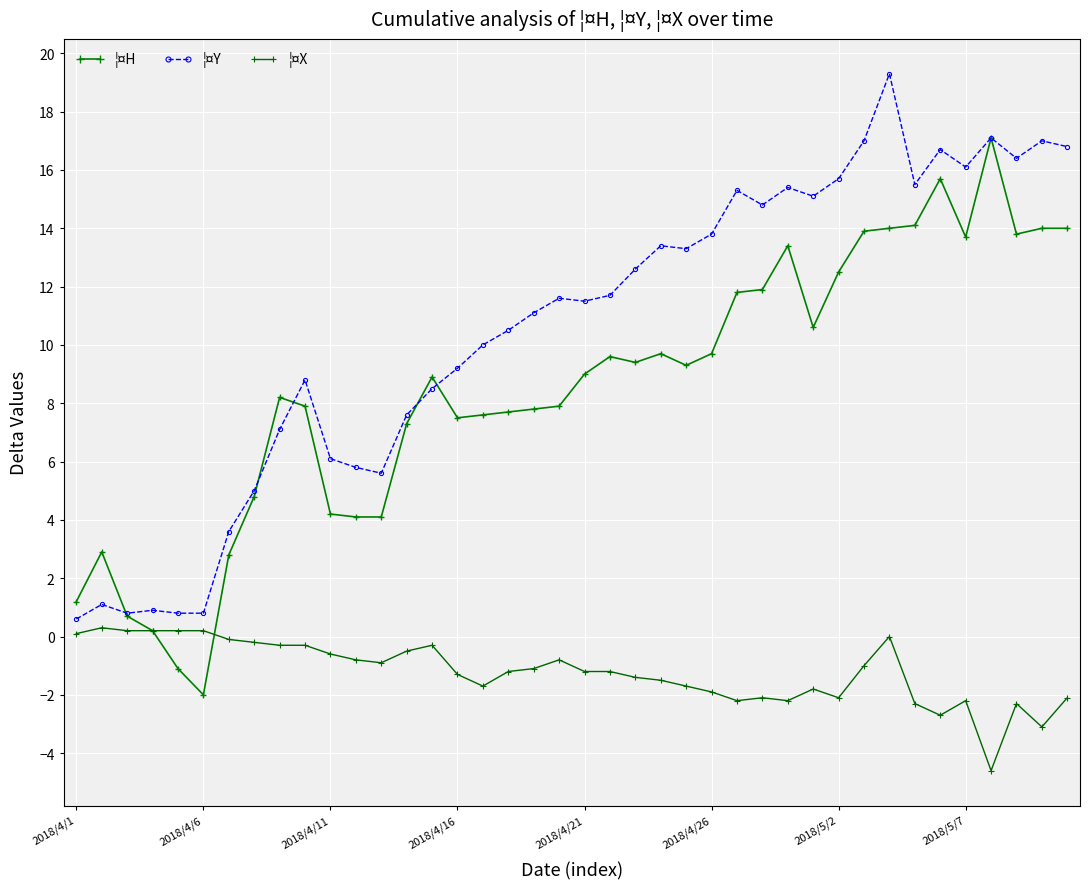

Is this an area chart (filled region under the line)?

No